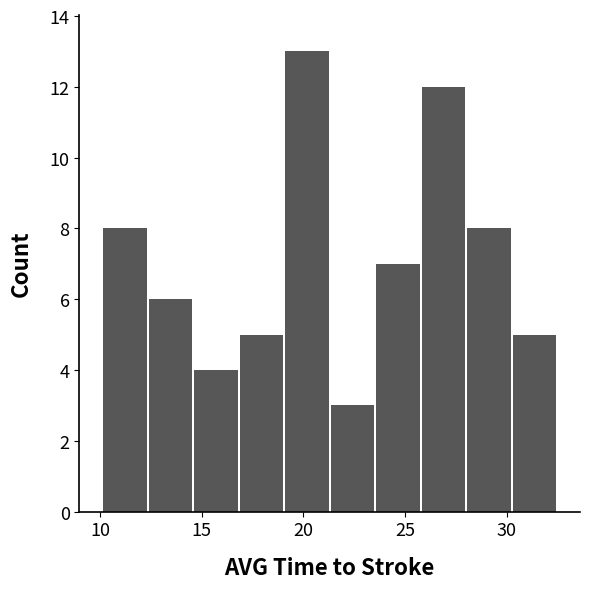

How tall is the bar that spans 17.0 to 19.0 on the x-axis? Neither the bar edges nor the heights are printed on the chart, so give them approximately, as read against the axes.

5